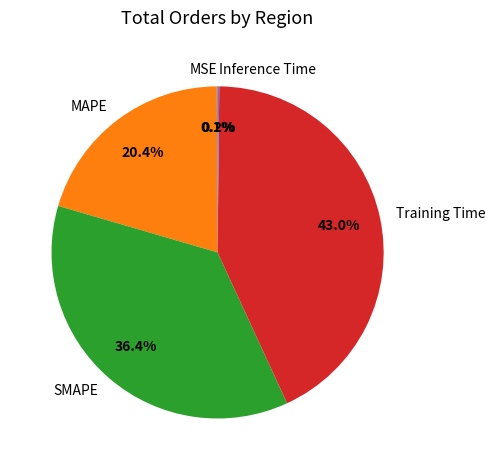

To the nearest percent, what is the average slice percentage?

20%